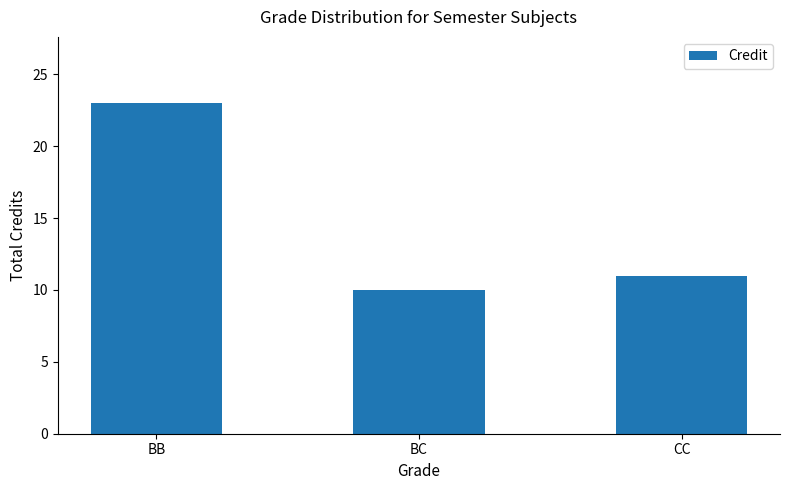

What is the value of the 3rd bar from the left?

11